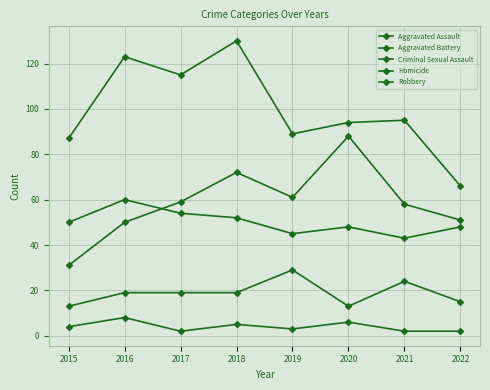

Reading left to right, list all the values displayed in this chart.

Aggravated Assault: 2015=31	2016=50	2017=59	2018=72	2019=61	2020=88	2021=58	2022=51
Aggravated Battery: 2015=50	2016=60	2017=54	2018=52	2019=45	2020=48	2021=43	2022=48
Criminal Sexual Assault: 2015=13	2016=19	2017=19	2018=19	2019=29	2020=13	2021=24	2022=15
Homicide: 2015=4	2016=8	2017=2	2018=5	2019=3	2020=6	2021=2	2022=2
Robbery: 2015=87	2016=123	2017=115	2018=130	2019=89	2020=94	2021=95	2022=66